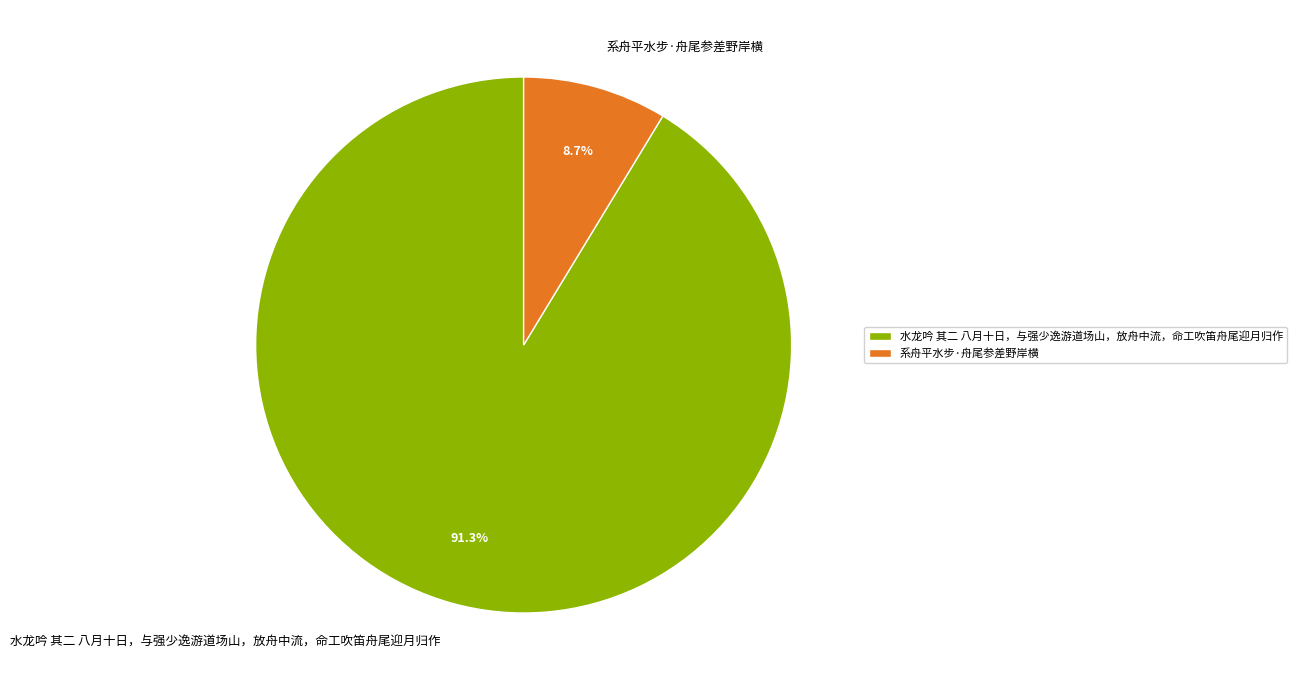

To the nearest percent, what portion does 水龙吟 其二 八月十日，与强少逸游道场山，放舟中流，命工吹笛舟尾迎月归作 represent?

91%